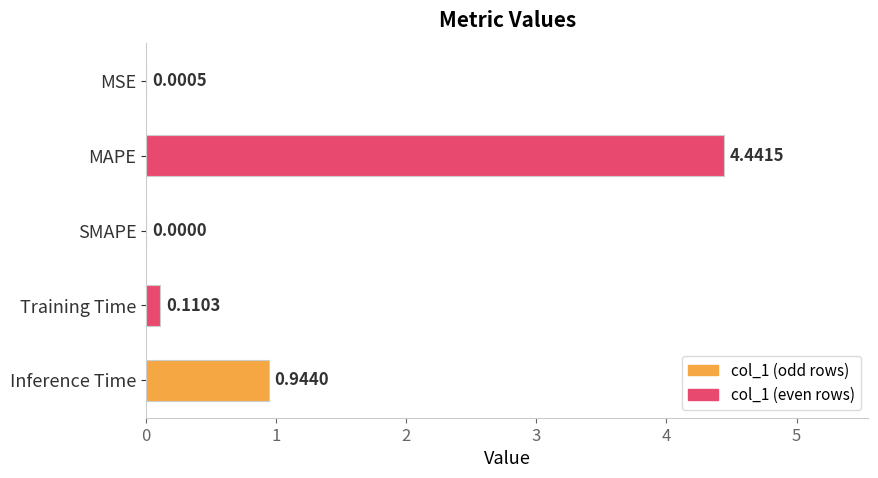

Does the chart contain stacked bars?

No